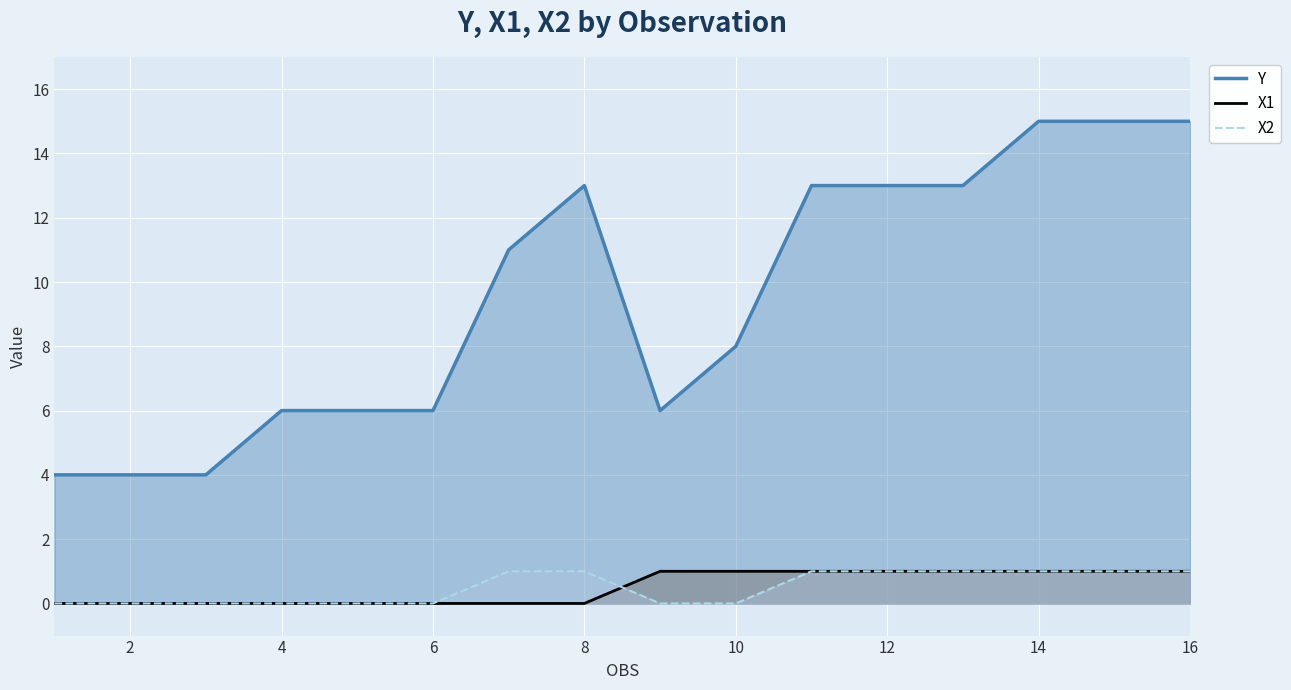

At which label is Y closest to 9?

10